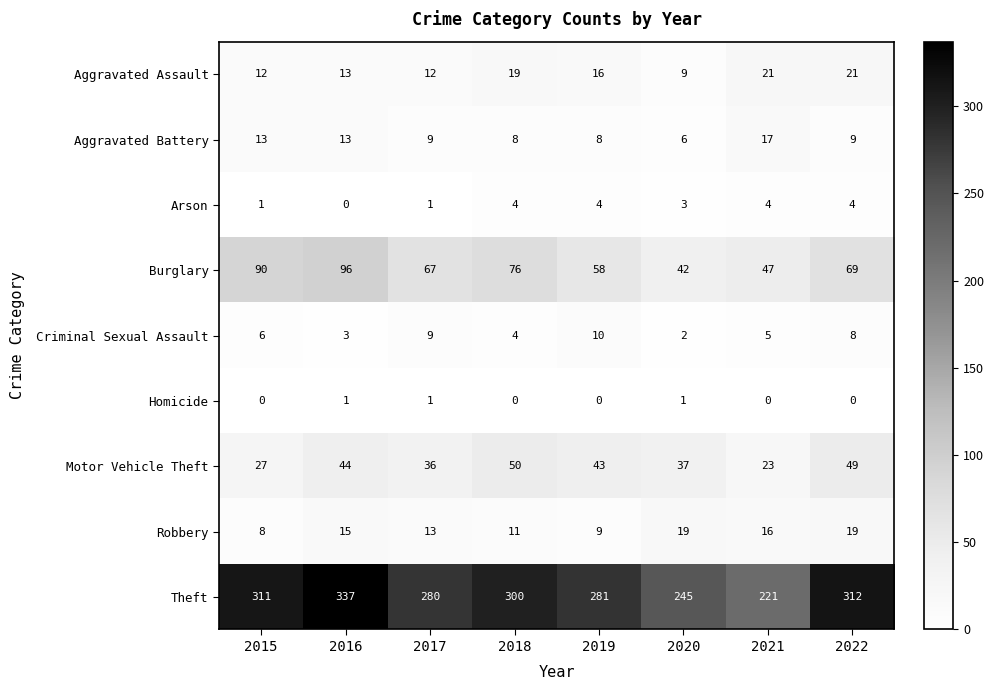

Rank the series by their maximum value, from highest to lowest.

Theft, Burglary, Motor Vehicle Theft, Aggravated Assault, Robbery, Aggravated Battery, Criminal Sexual Assault, Arson, Homicide